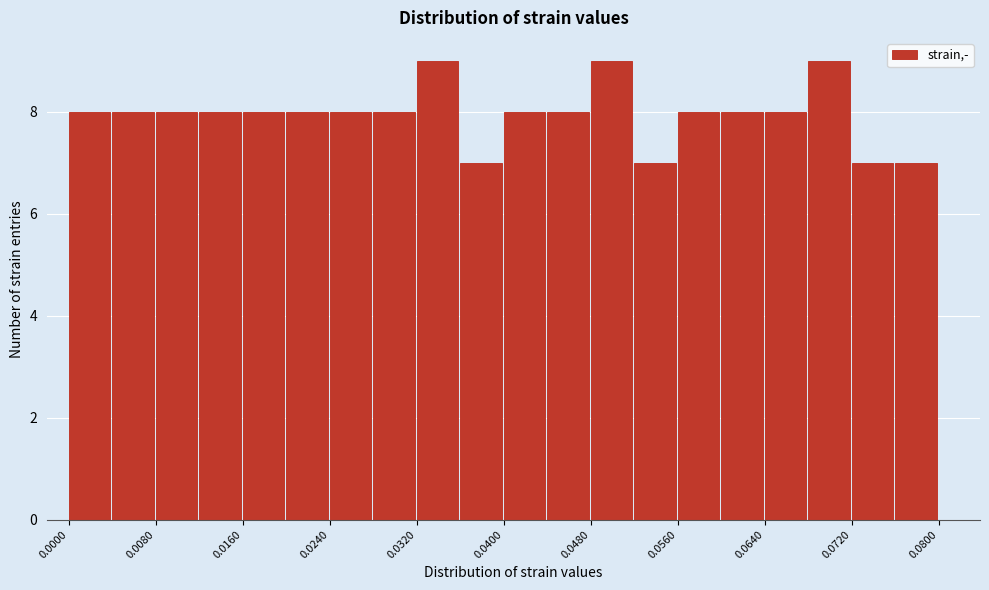

What is the height of the bar covering 0.040 to 0.044 on the x-axis? The values are not printed on the chart, so give them approximately, as read against the axis.

8